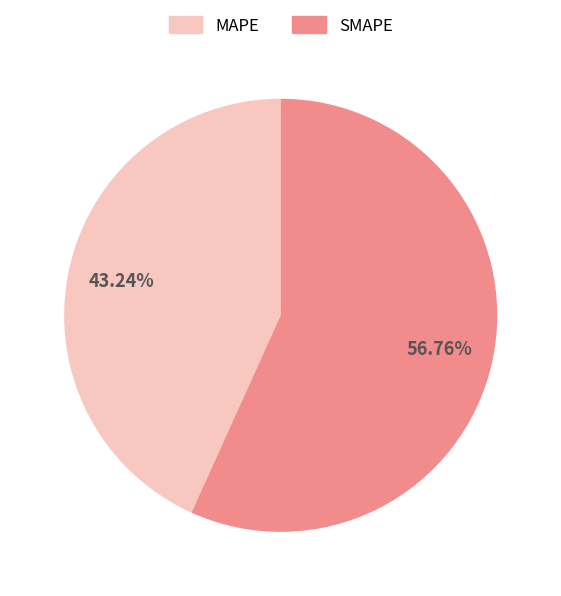

Combined, what portion of the pie is SMAPE and MAPE?

100.0%